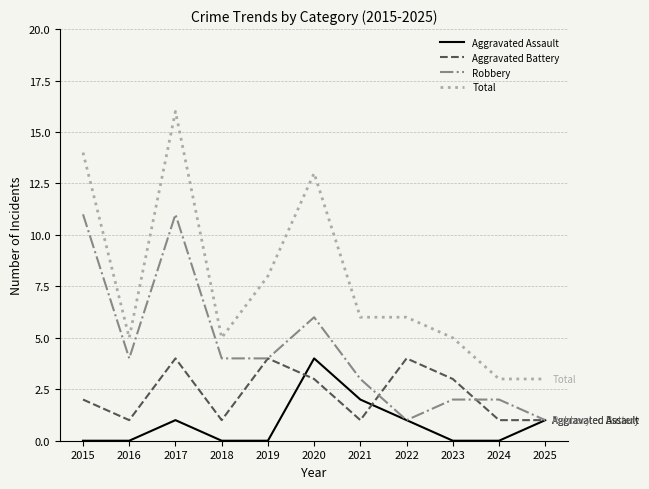

Where is the first local maximum for Aggravated Battery?

2017